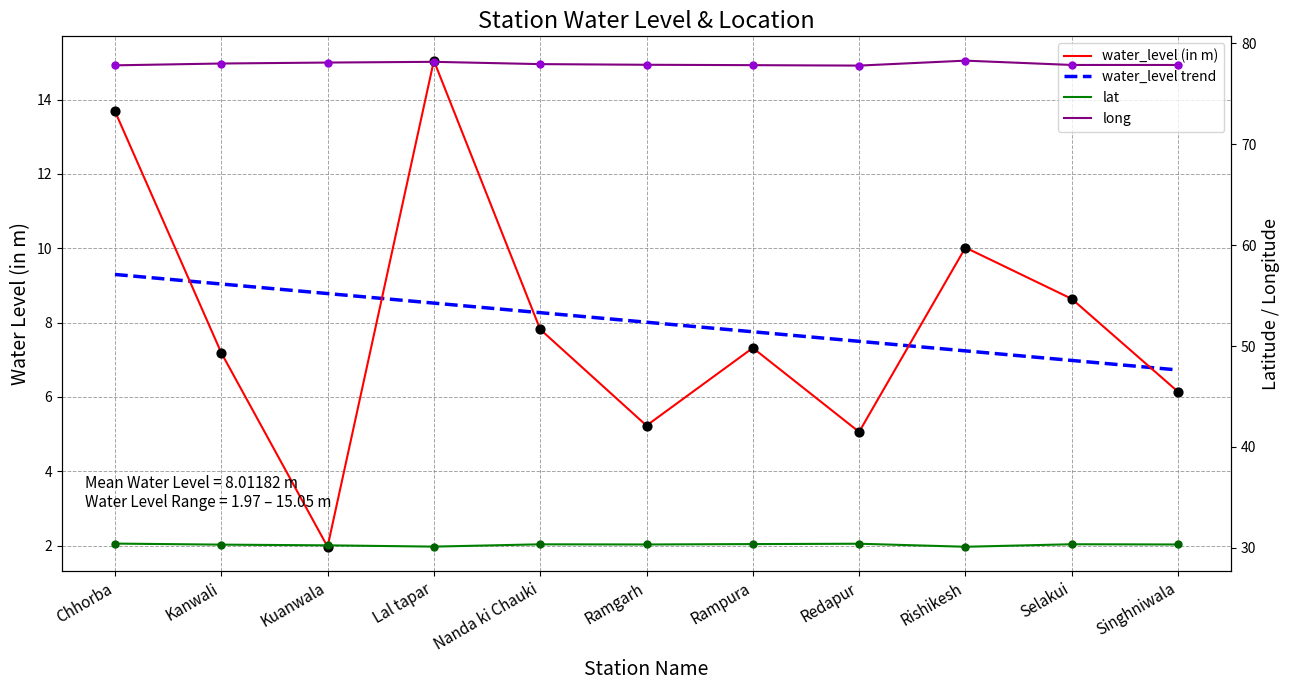

At which category is the sum across all series the highest?

Lal tapar